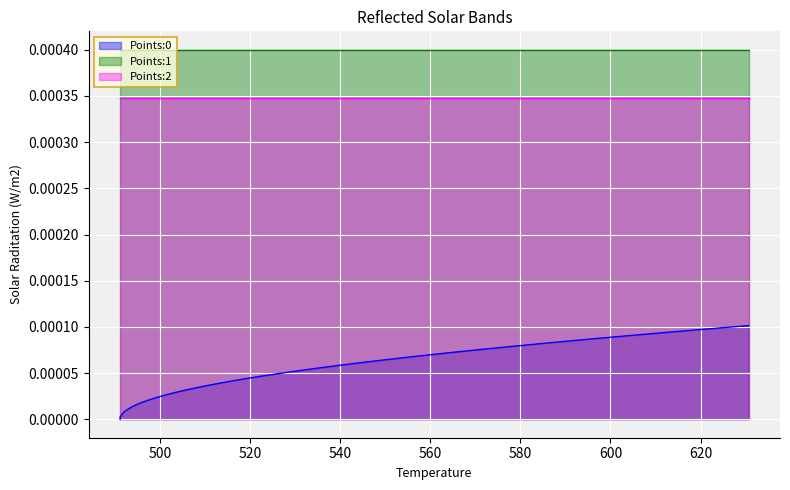

Is the value of Points:1 at 529.97 greater than the value of Points:2 at 494.77?

Yes